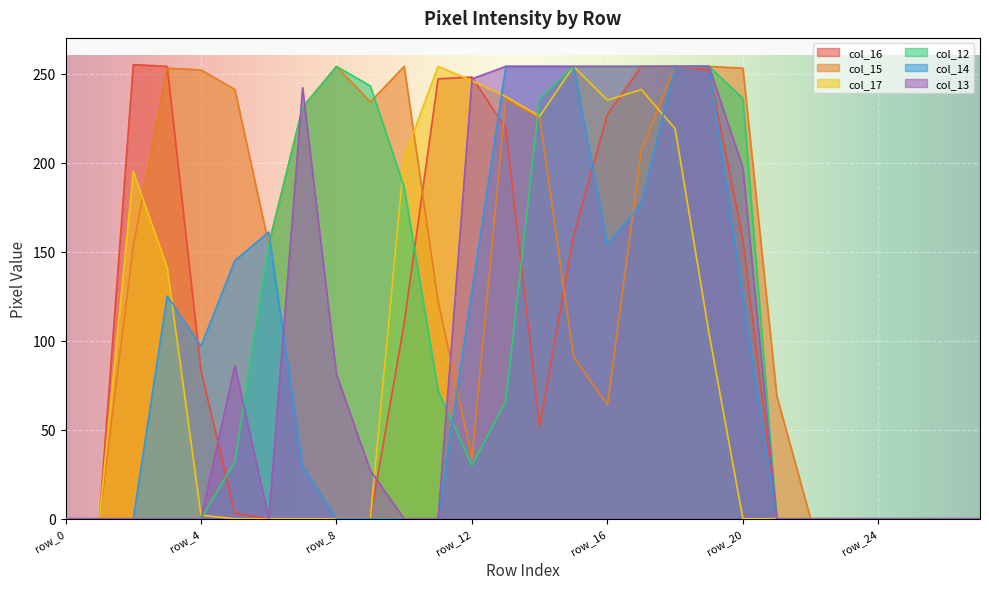

What is the approximate value of col_16 at row_10, to the nearest 50?

100